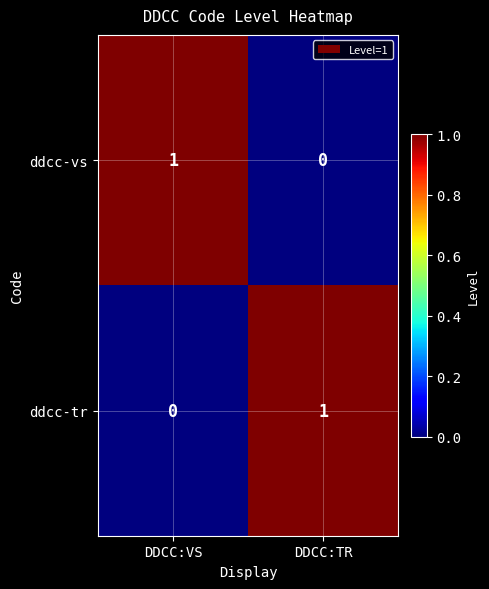

What is the difference between the highest and lowest values at DDCC:VS?

1